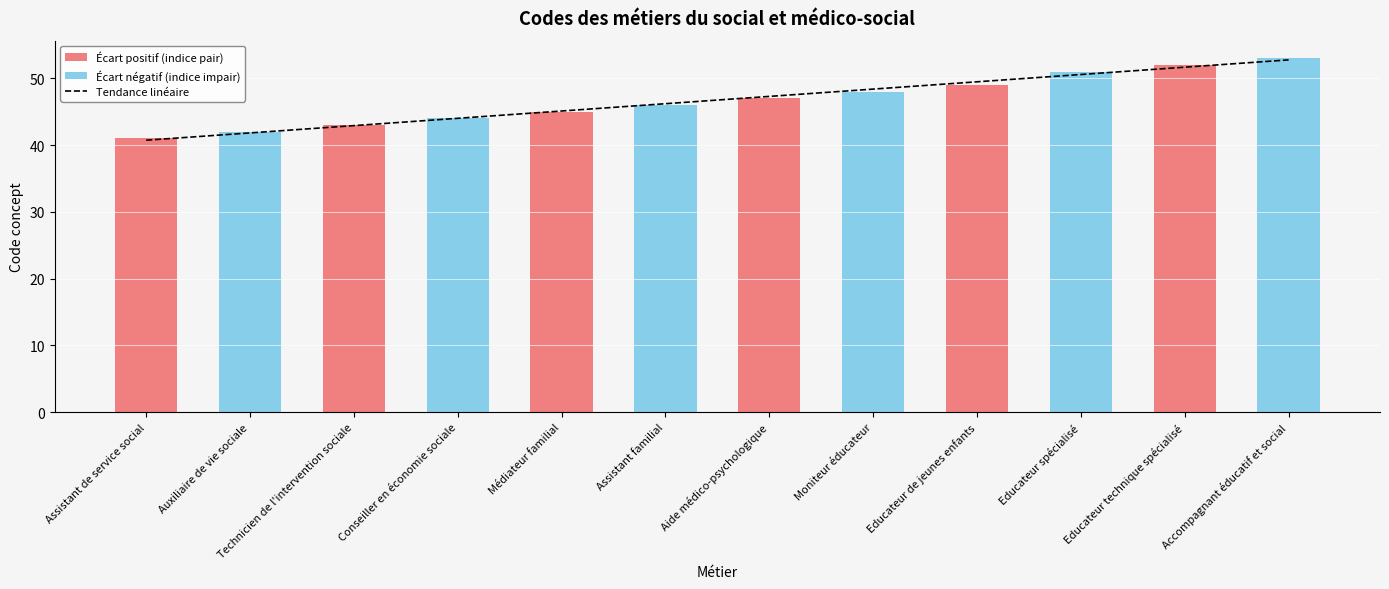

What value does the Concept series have at Educateur spécialisé?

51.0